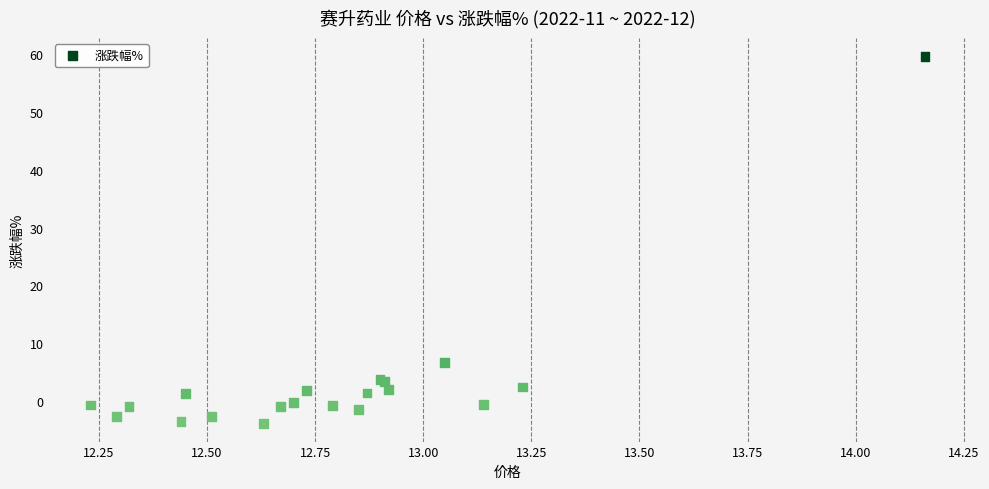

What Y value in the scatter plot is closest to 27?

6.7